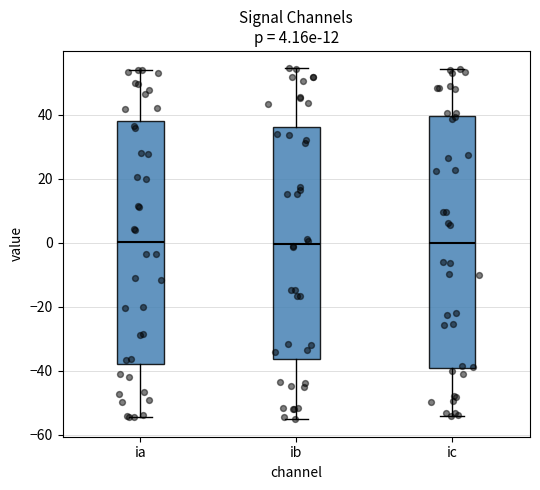

Comparing the boxes themselves (not the whiskers), which one is the tallest?

ic